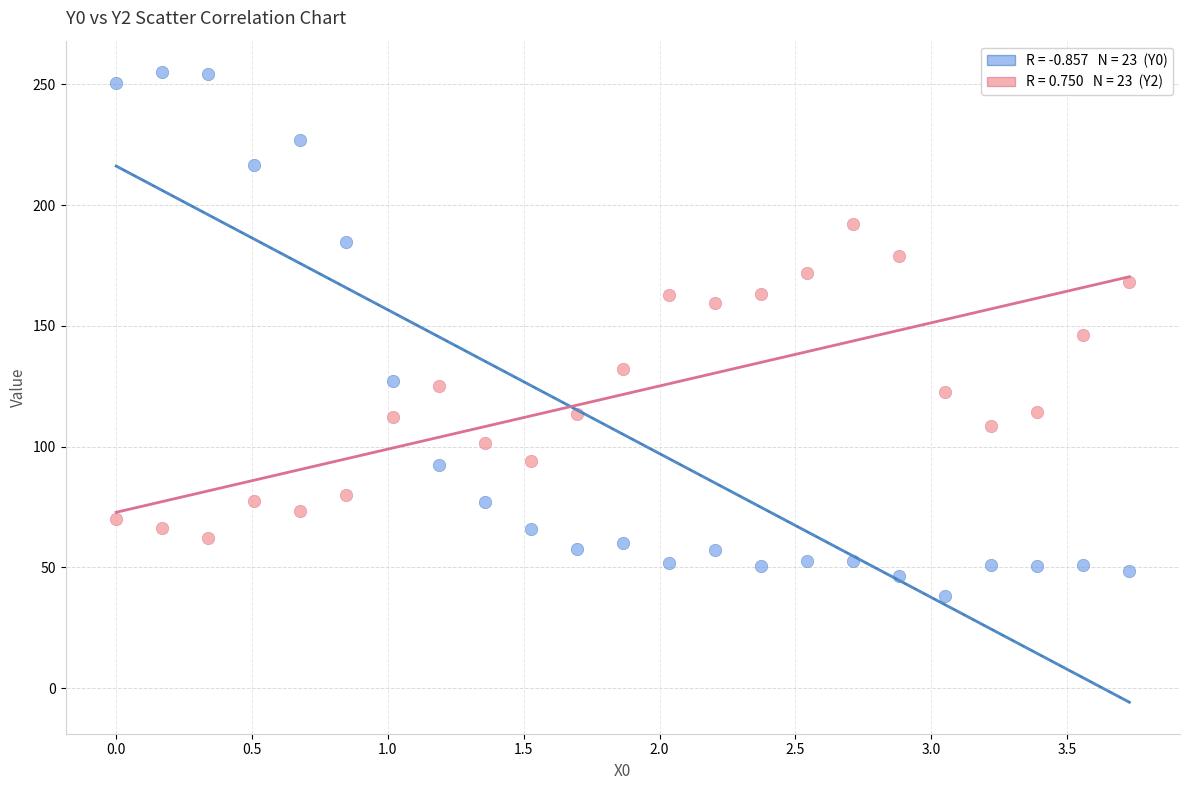

Across all data points, what is the range of Y values (max minus min)?

216.9